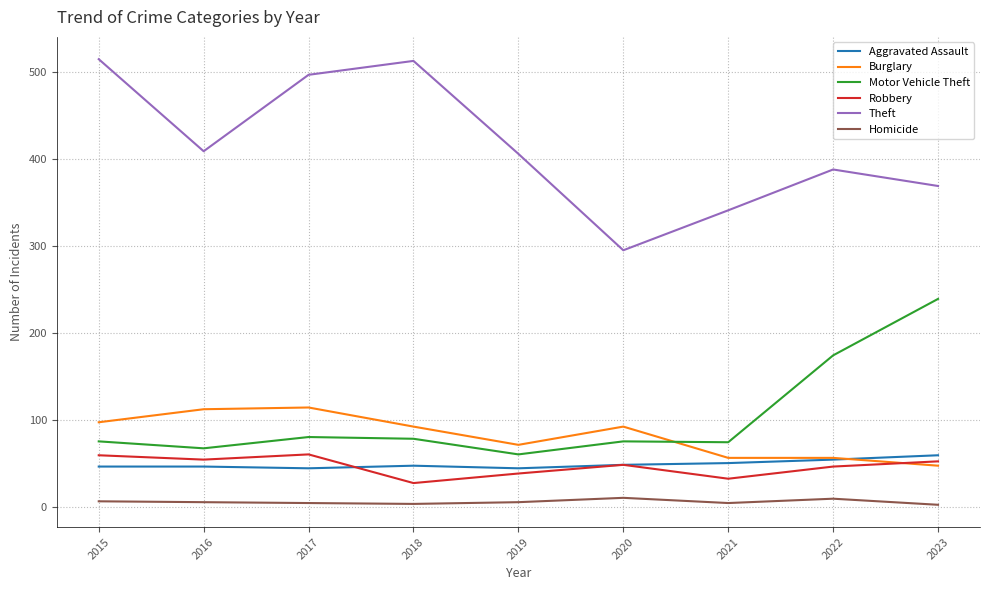

What is the sum of the Robbery values at 2023 and 2019?

90